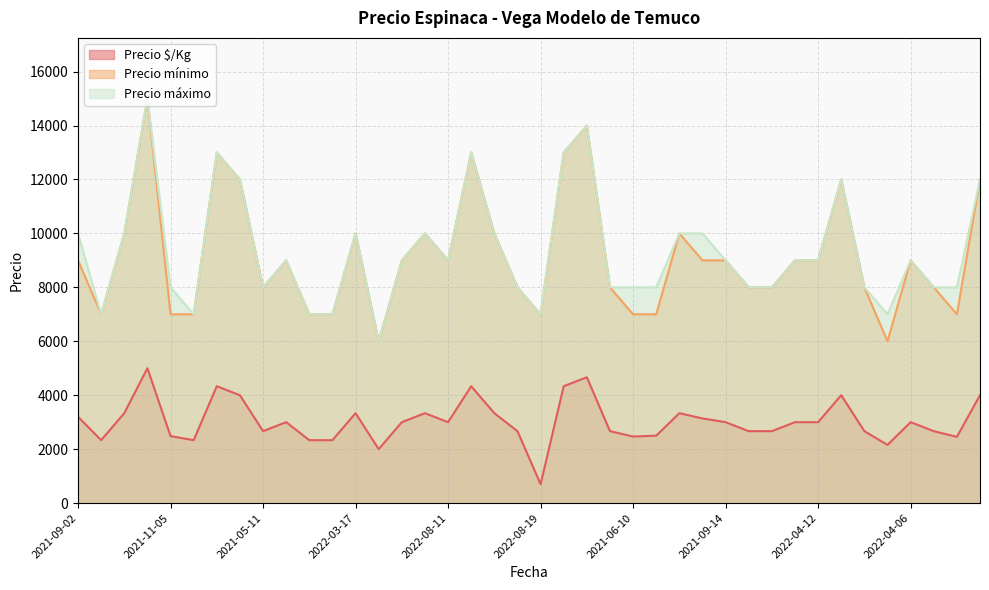

What is the value of the Precio $/Kg point at the 32nd from the left?

3000